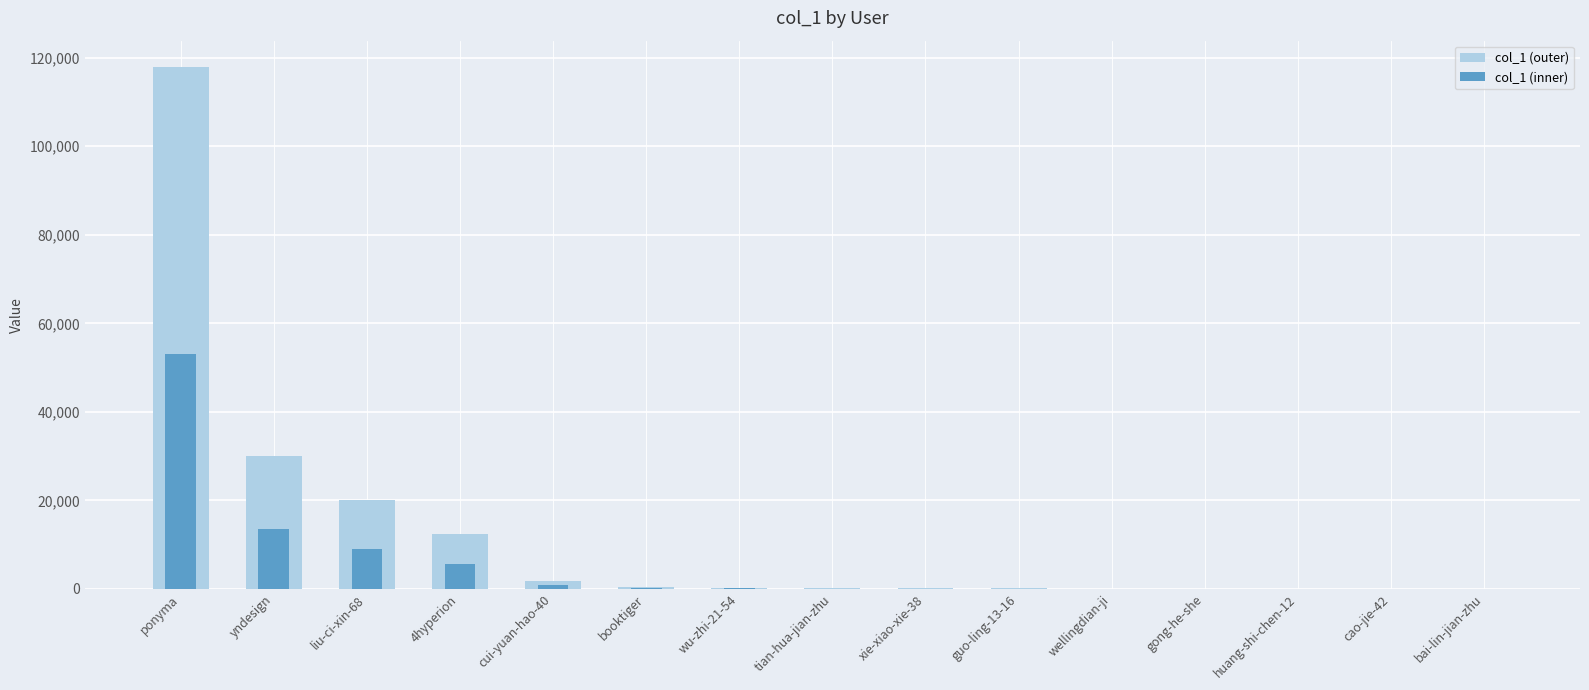

Which series has the largest range (max minus min)?

col_1 (outer)